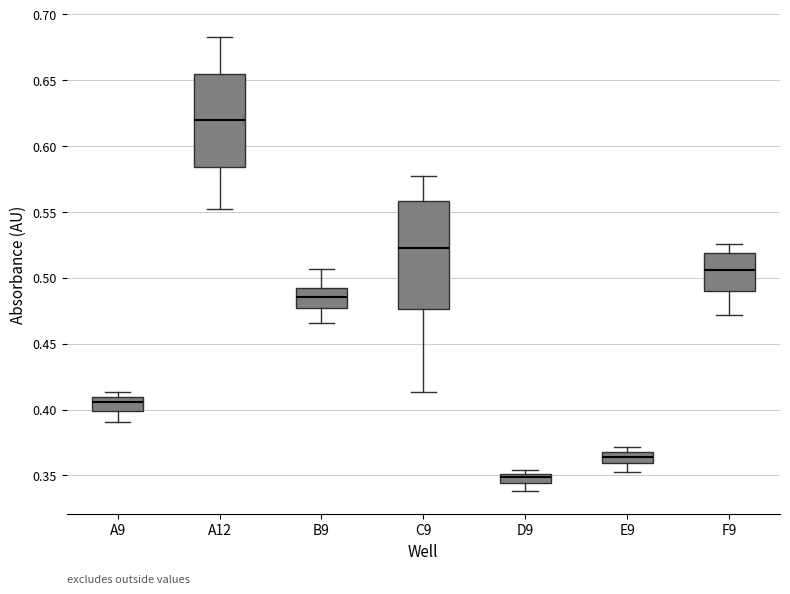

Where does the median line of the box for F9 sit on the y-axis? The values are not printed on the chart, so give them approximately, as read against the axis.

0.505